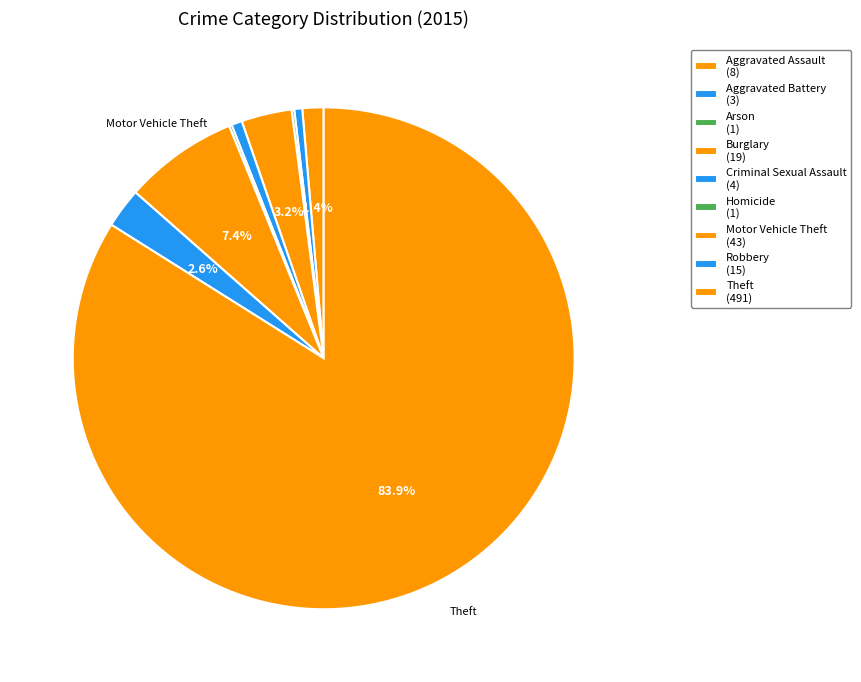

Which category has the biggest portion of the pie?

Theft